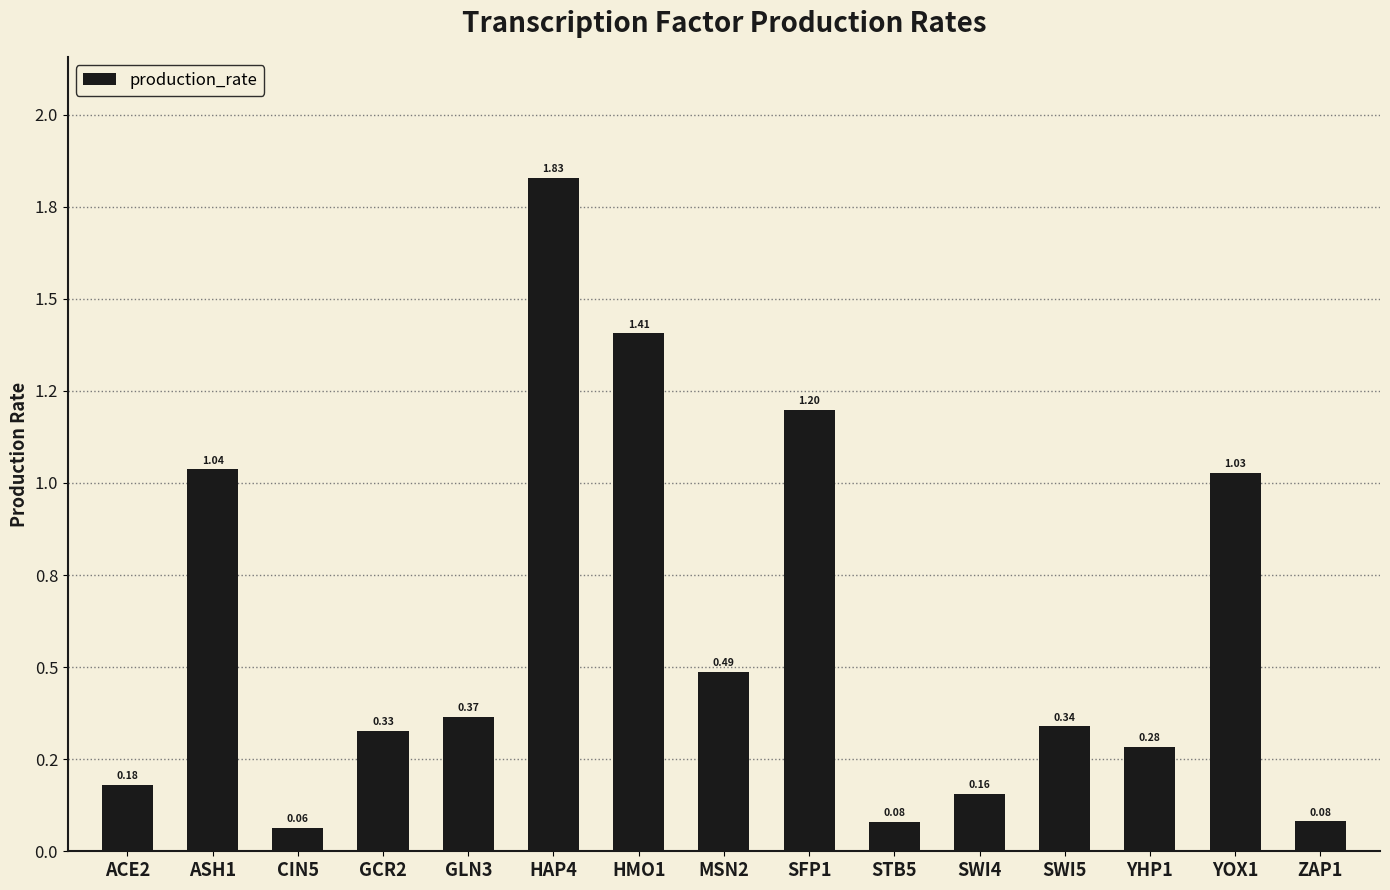

The chart shows a value of 0.2 at SWI4. True or false?

True